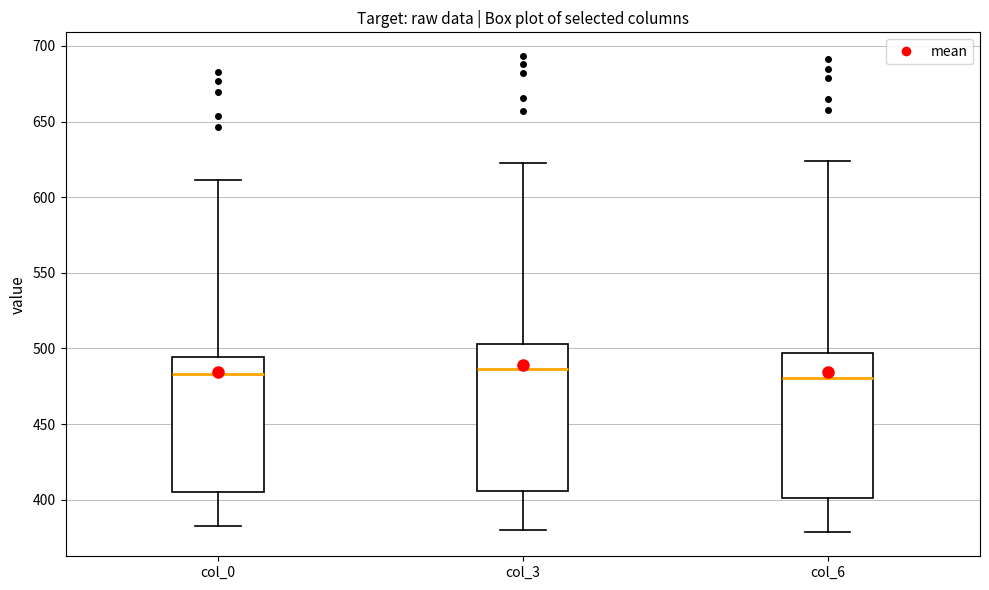

Where is the upper edge of the box for col_6 on the y-axis? The values are not printed on the chart, so give them approximately, as read against the axis.

495